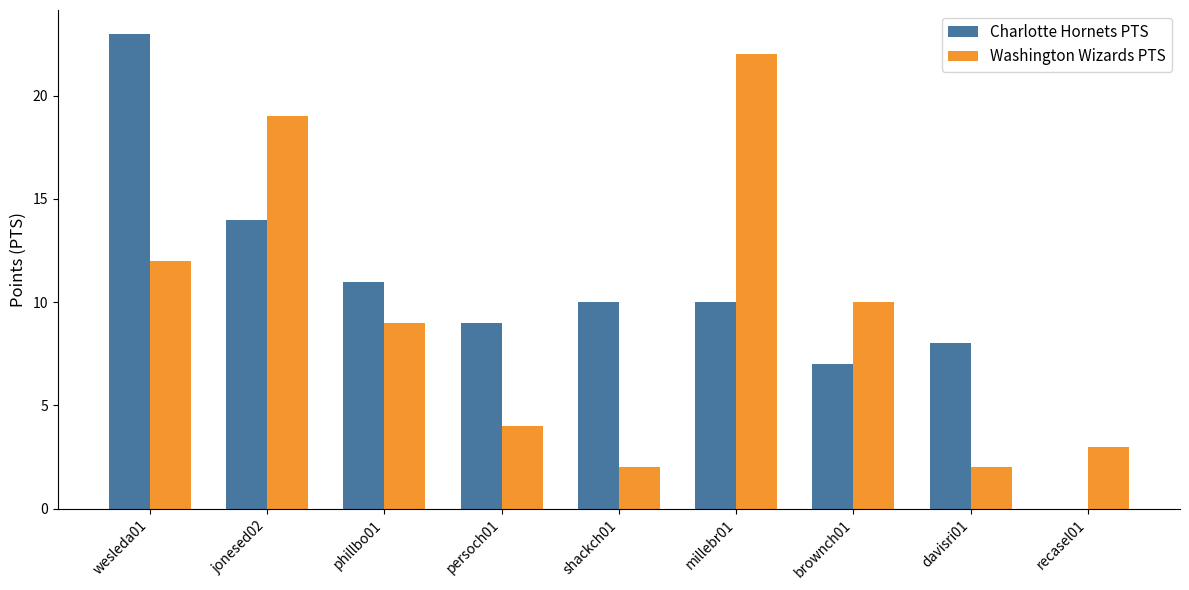

At which label does Charlotte Hornets PTS reach its peak?

wesleda01